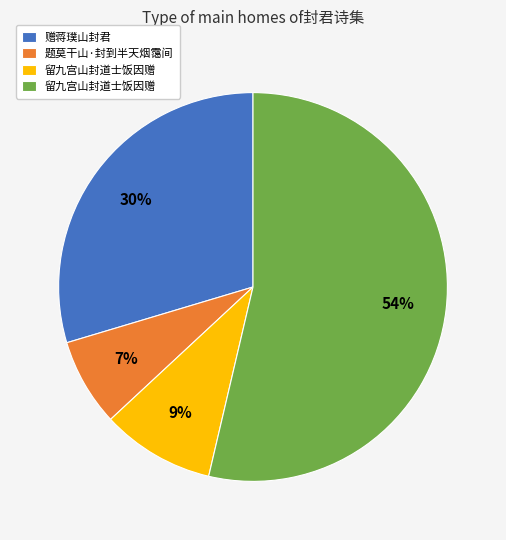

Count the number of slices in the pie.

4